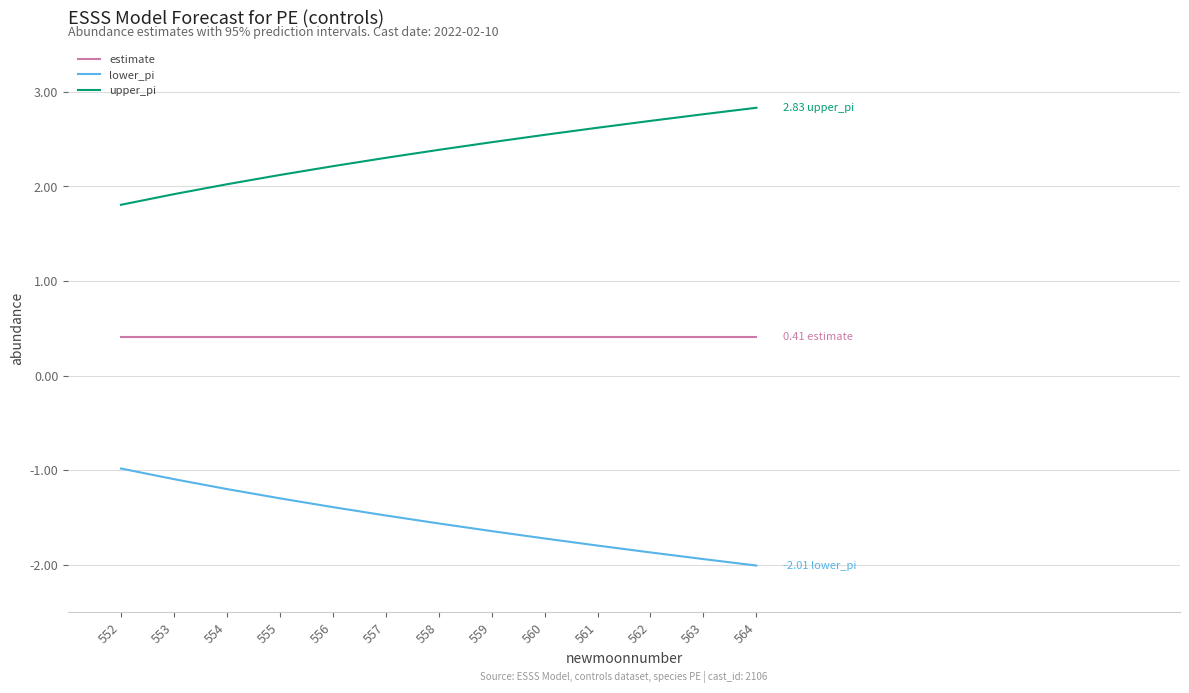

Is the value of lower_pi at 552 greater than the value of estimate at 558?

No